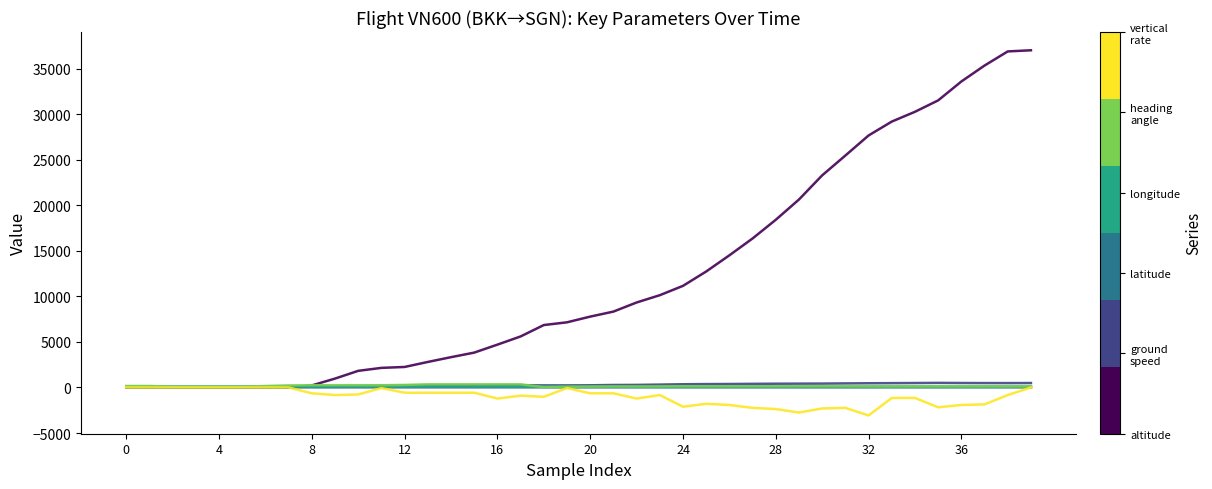

What is the maximum value shown in the chart?

37000.0